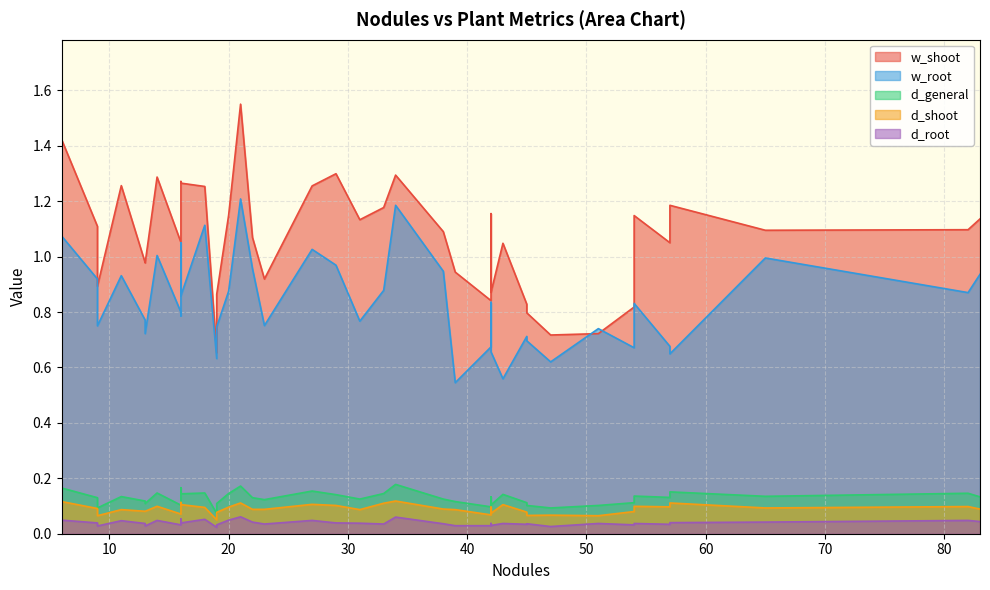

List the series in order of their peak value, highest first.

w_shoot, w_root, d_general, d_shoot, d_root